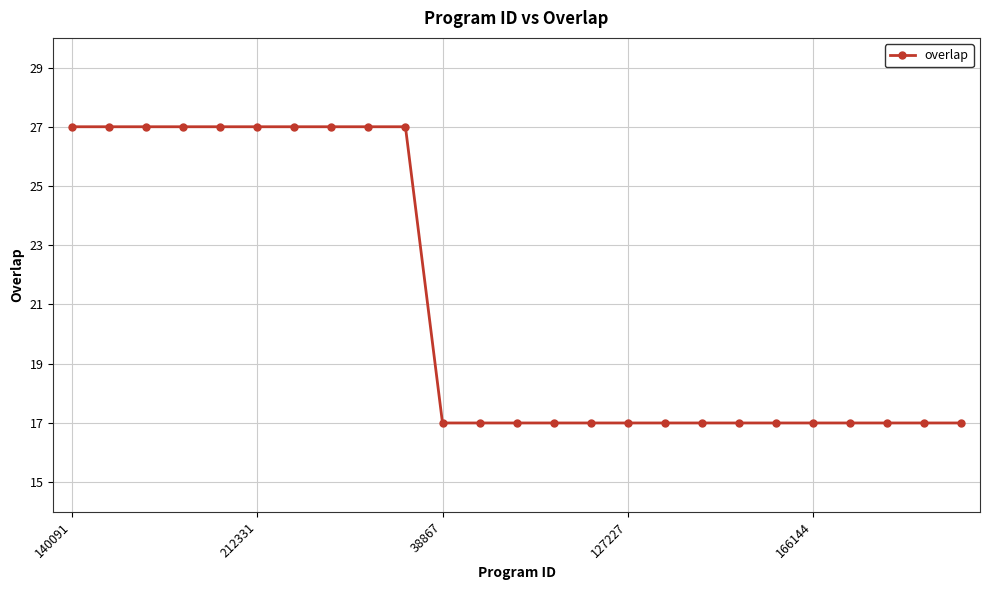

How many series are shown in this chart?

1